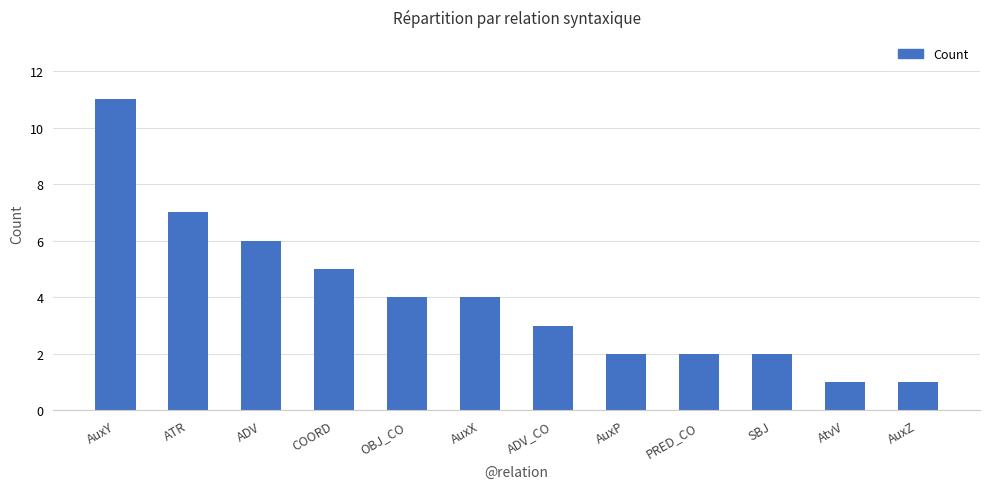

What position from the left is ADV_CO?

7